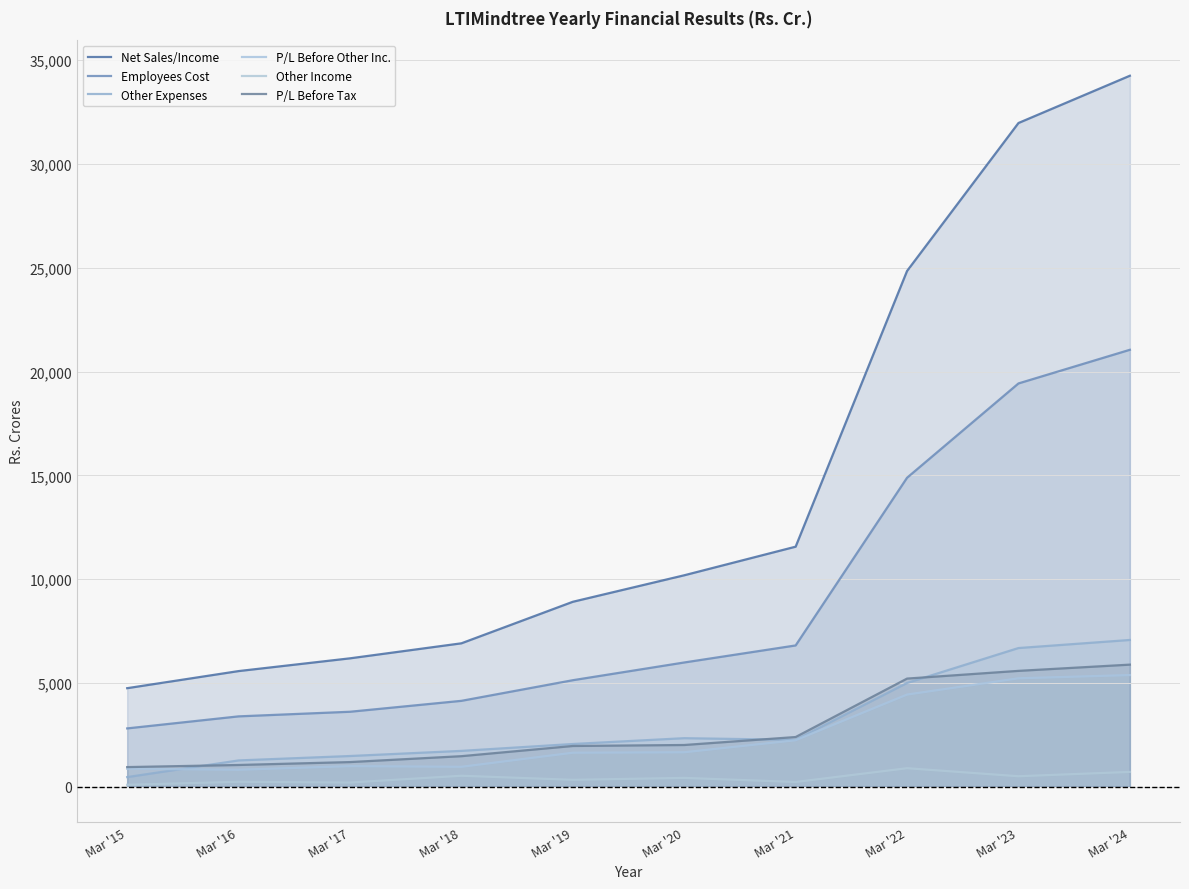

The value of Employees Cost at Mar '20 is 5982.8. True or false?

True